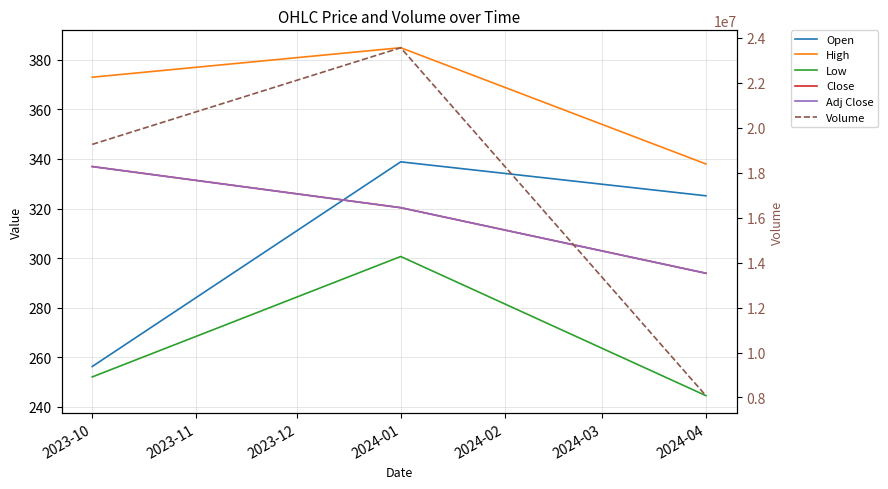

At which label is Adj Close closest to 315?

2023-11